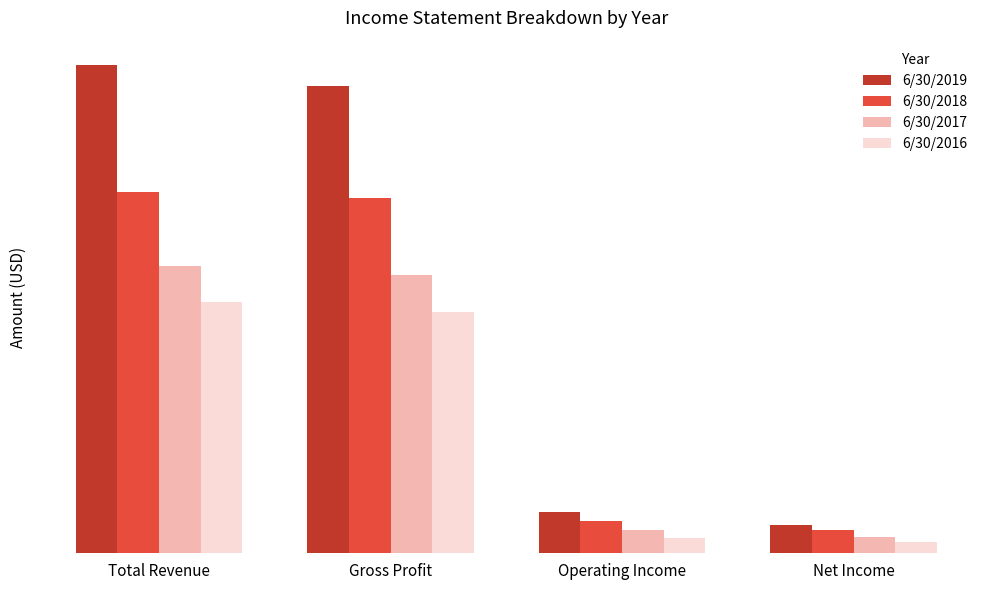

Are the bars grouped side by side (vs. stacked)?

Yes